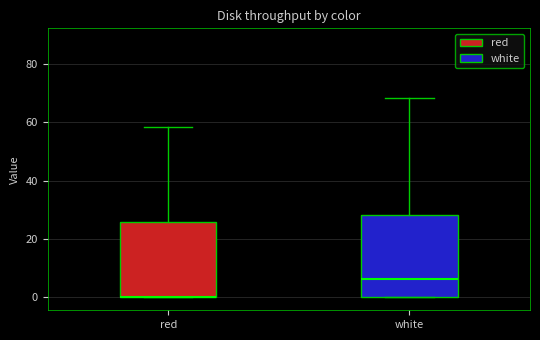

Which box is the tallest, from its lower edge to its upper edge?

white